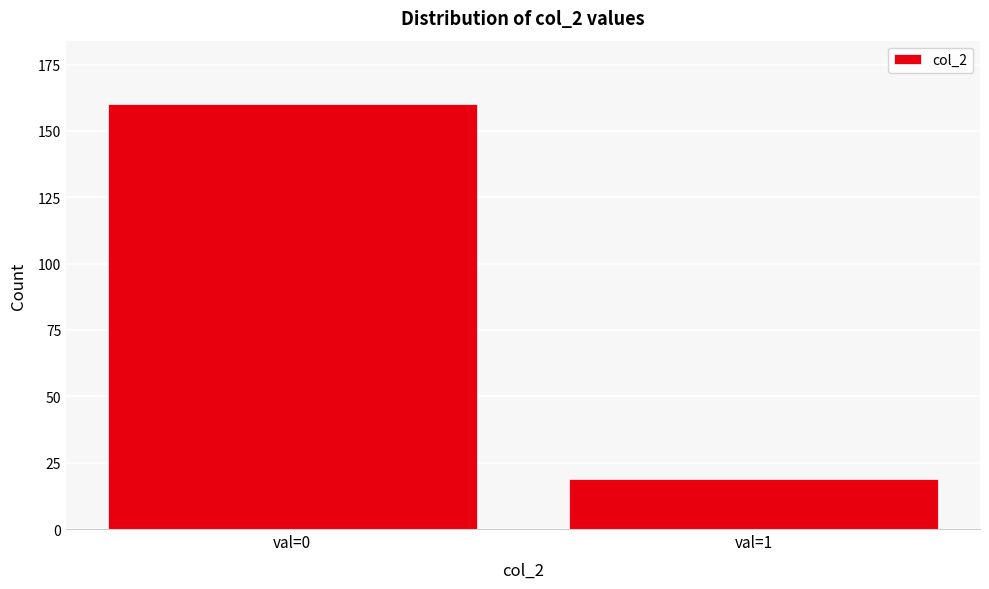

Reading right to left, transcribe all the data shown in this chart.

19	160